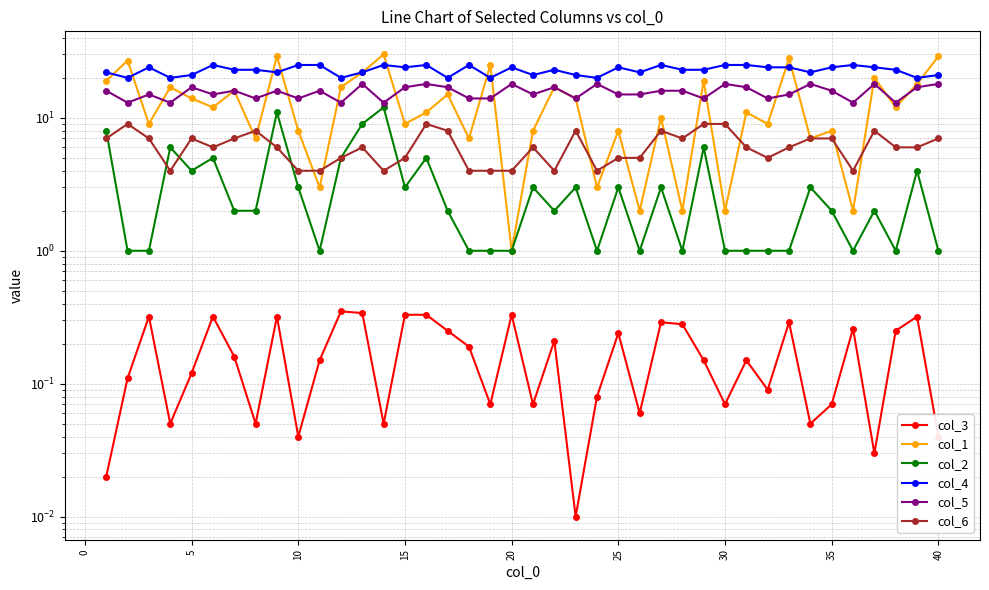

Which series has the widest spread of values?

col_1